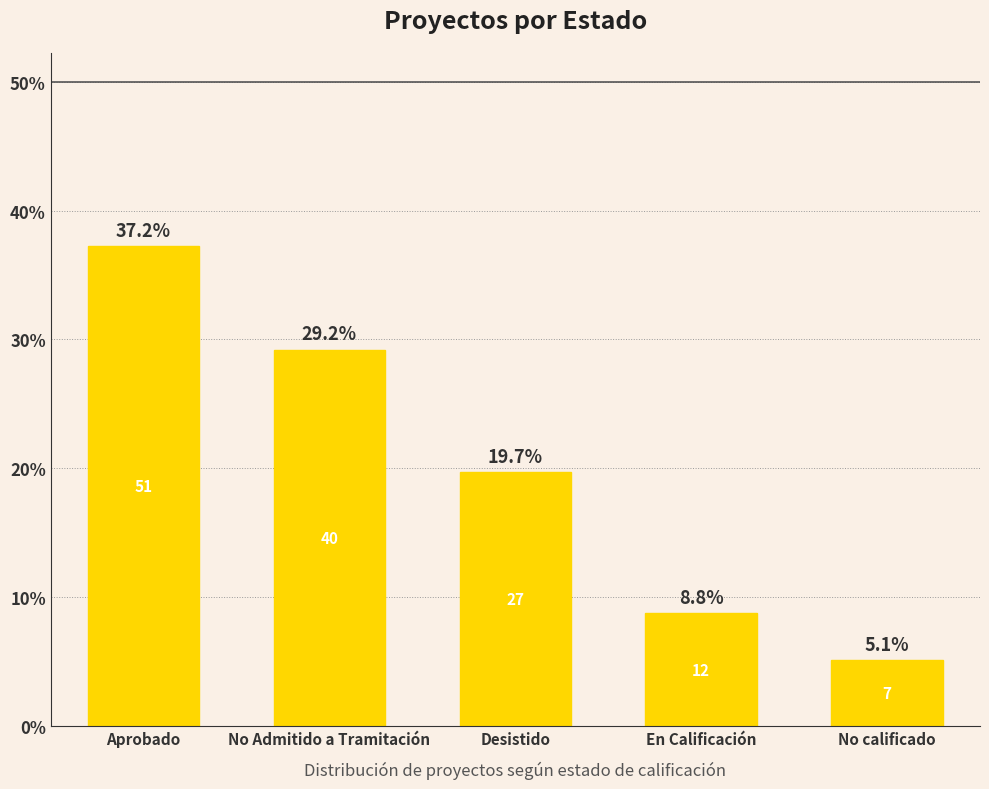

Reading left to right, list all the values displayed in this chart.

37.2	29.2	19.7	8.8	5.1